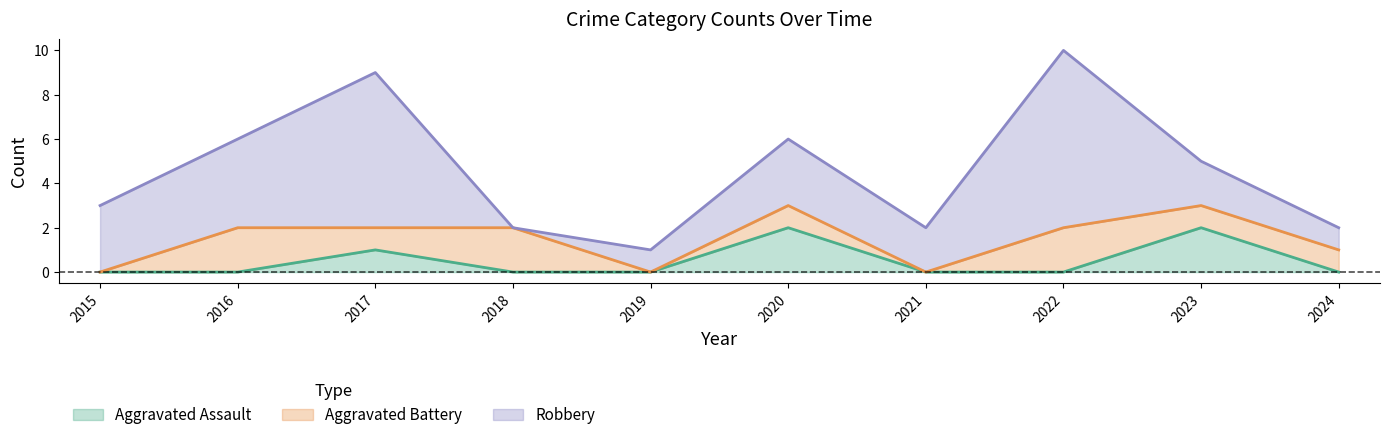

At which category is the sum across all series the highest?

2022